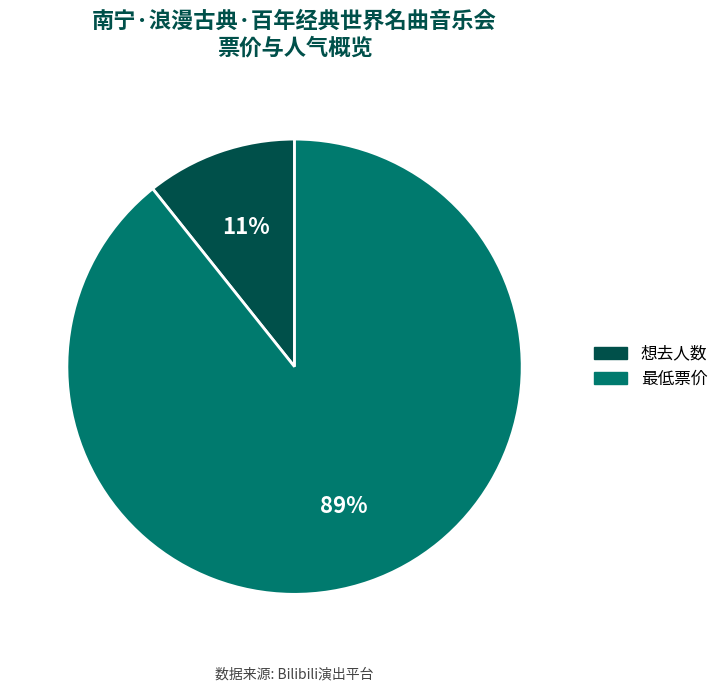

Between 想去人数 and 最低票价, which is larger?

最低票价